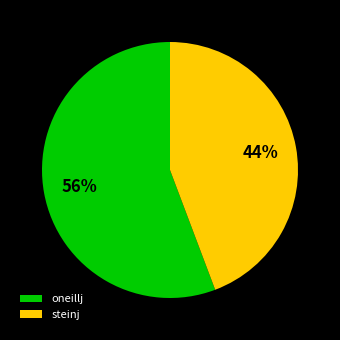

How many segments does this pie chart have?

2